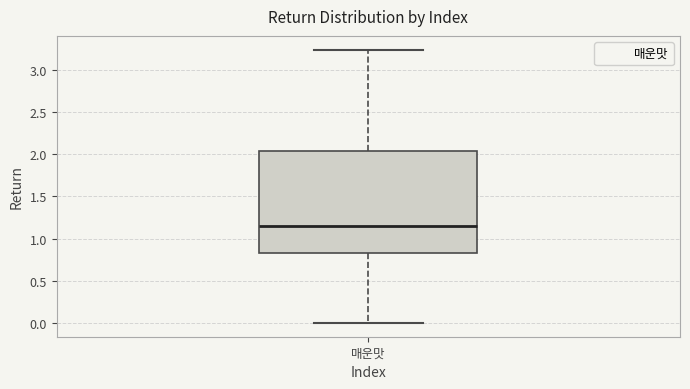

Transcribe this box plot: give where the median line is, the range the box spans, and where the two whiskers end, as read against the y-axis. The values are not printed on the chart, so give them approximately, as read against the axis.

median 1.15, box 0.85 to 2.05, whiskers 0.00 to 3.25